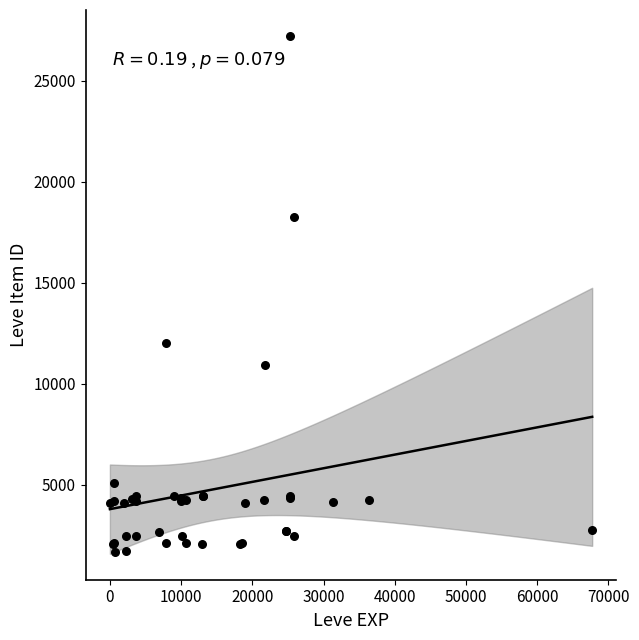

What Y value in the scatter plot is closest to 14448?

12018